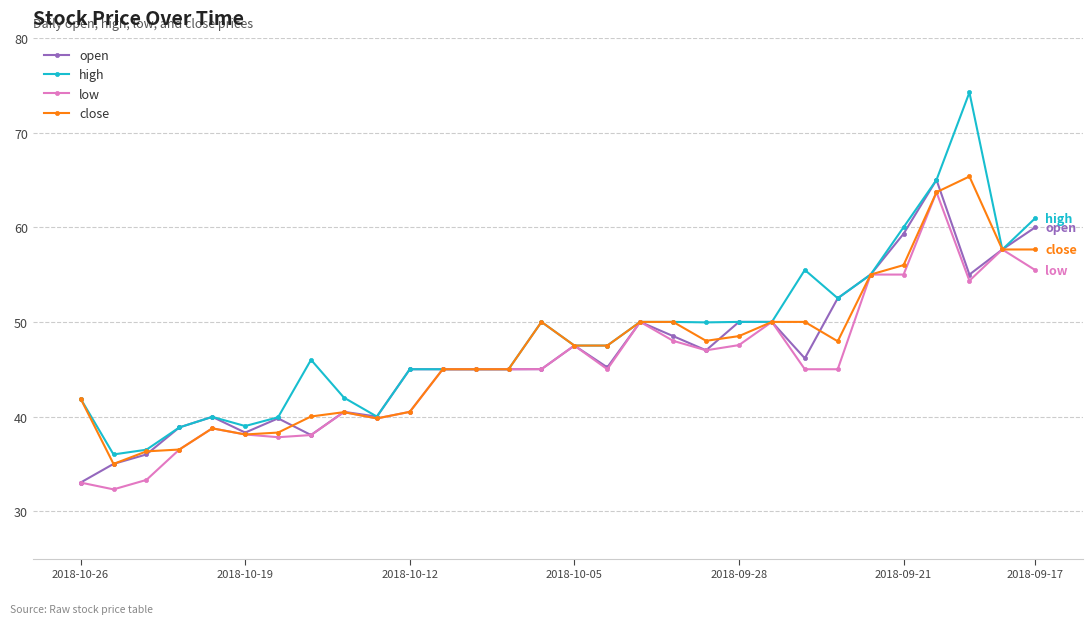

What is the value of the high point at the 8th from the left?

46.0